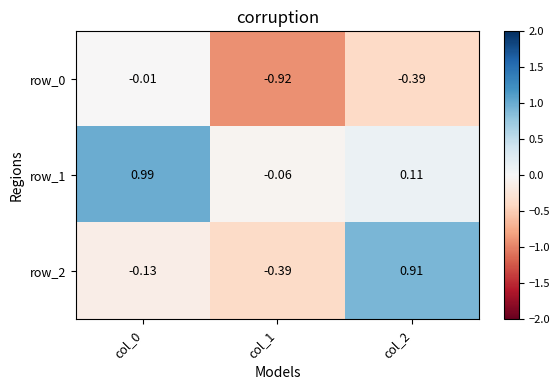

What is the lowest value of the row_1 series?

-0.1